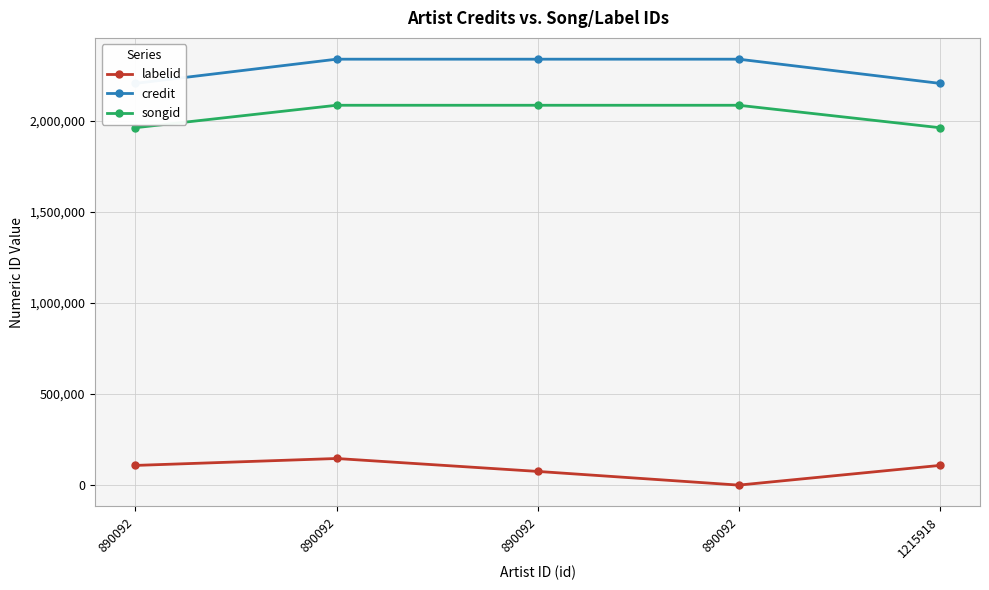

The labelid series shows 16172 at 890092. True or false?

False